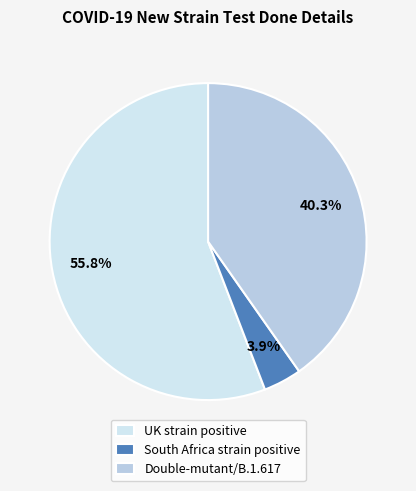

Is there any slice that represents more than half of the pie?

Yes